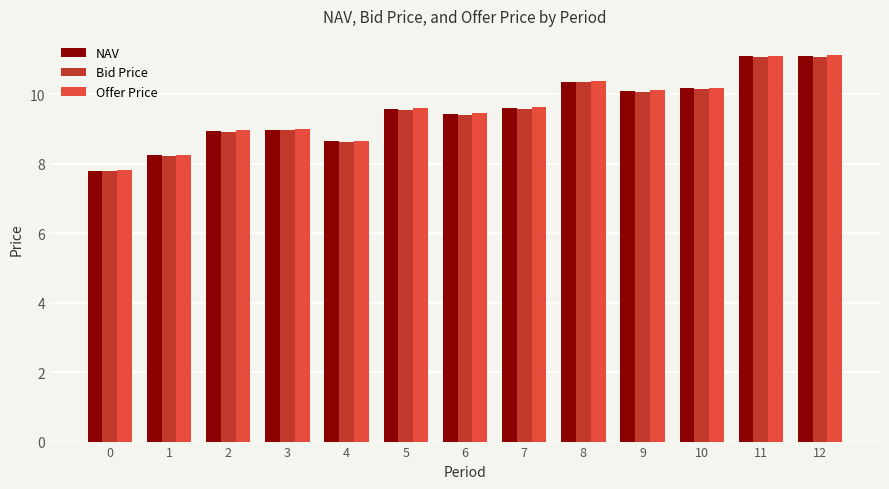

Read the Offer Price value at 10.

10.2